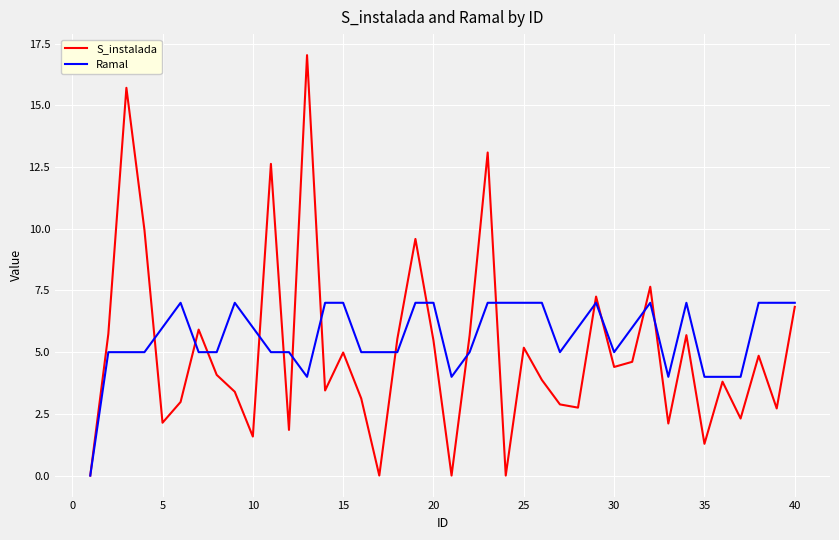

Which series has the largest range (max minus min)?

S_instalada